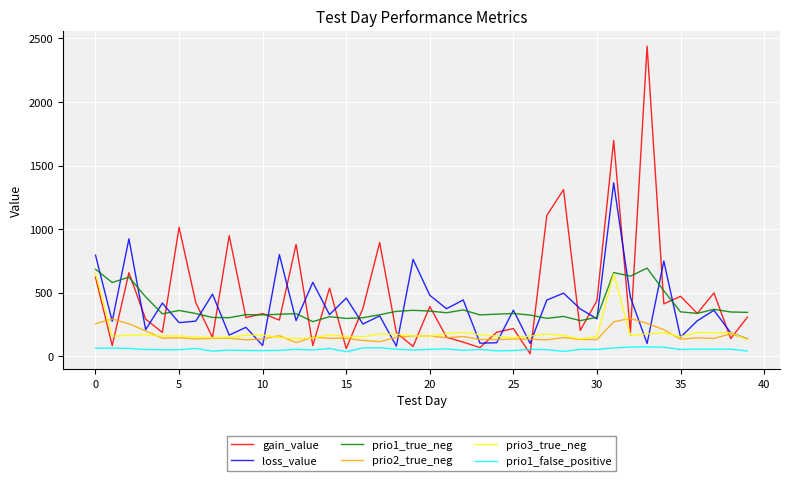

True or false: prio1_true_neg and prio2_true_neg intersect in this chart.

False